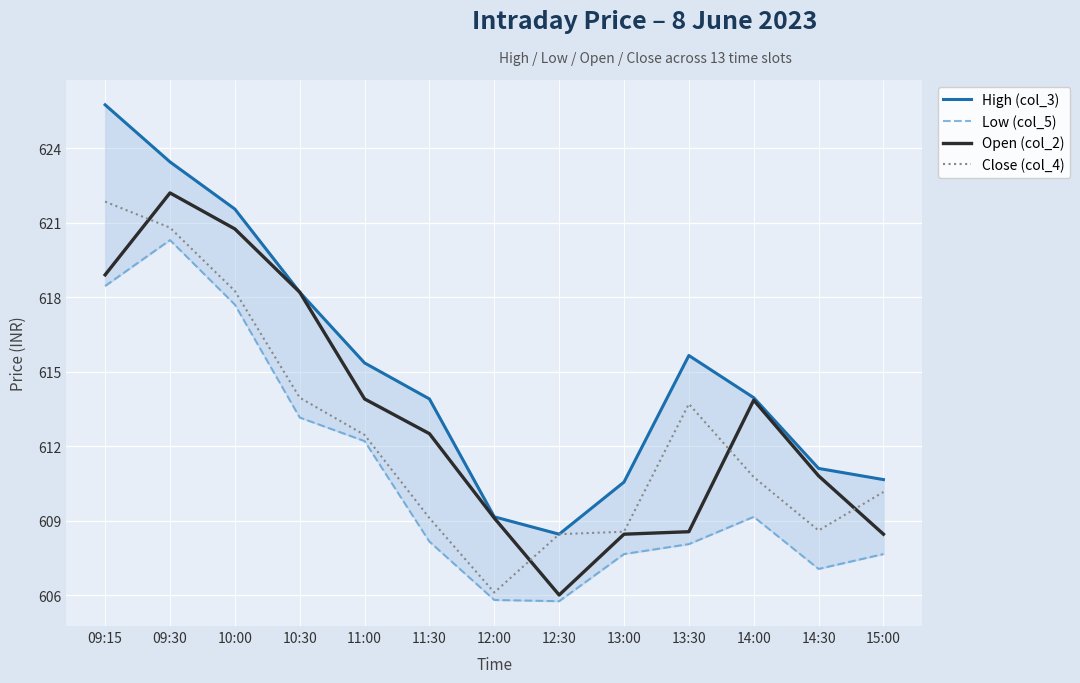

True or false: Low (col_5) and High (col_3) cross at least once.

False